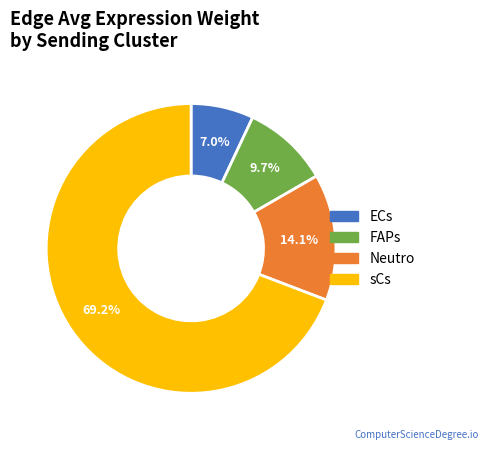

Which slice is the smallest?

ECs